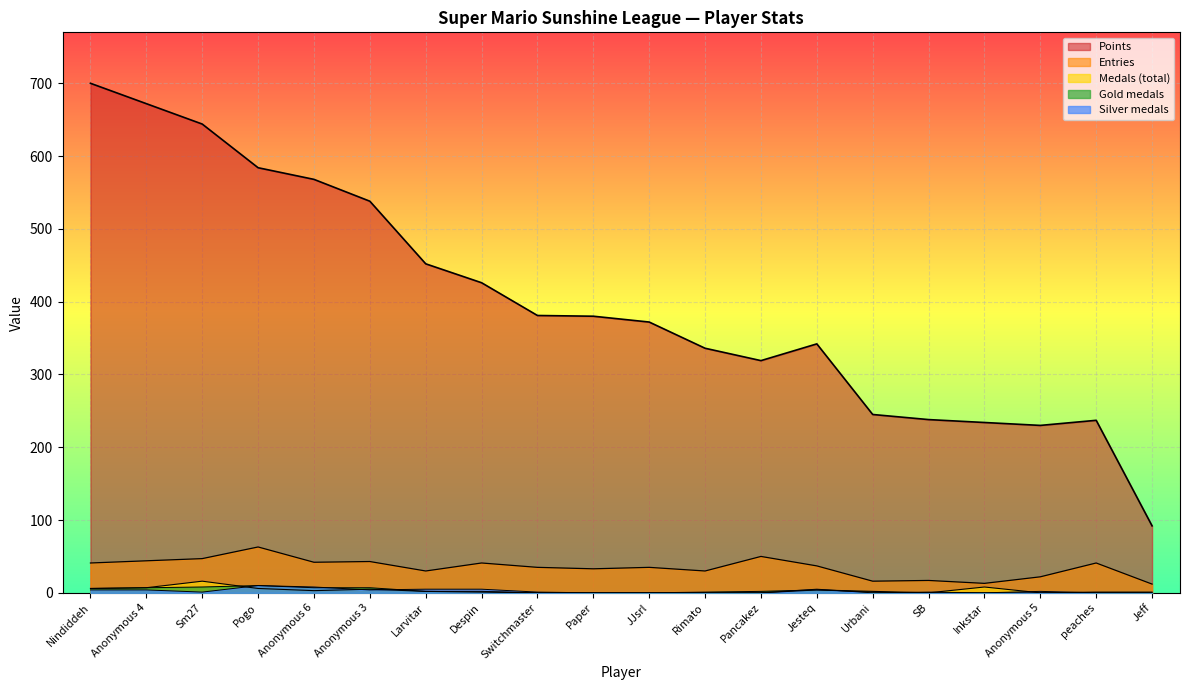

Where is Gold nearest to the value 5?

Nindiddeh